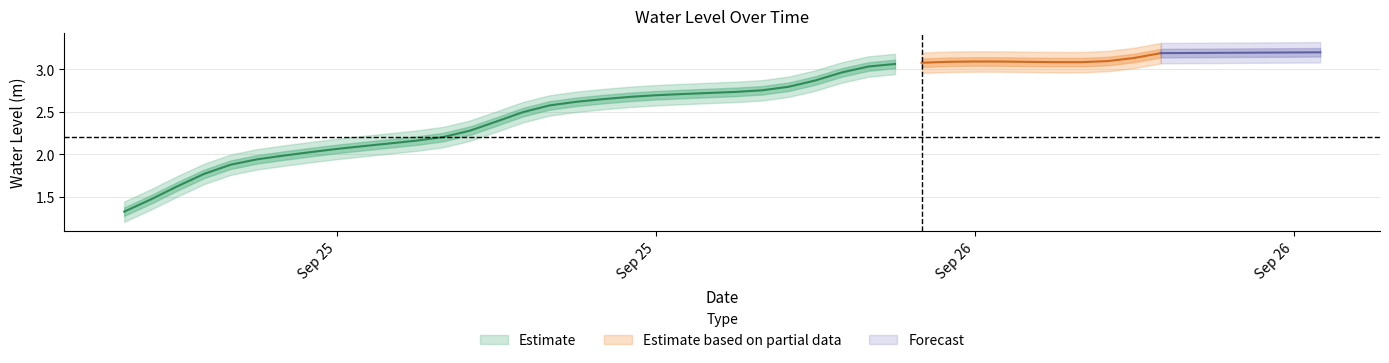

What is the label of the 26th point from the right?

2025-09-25 14:00:00